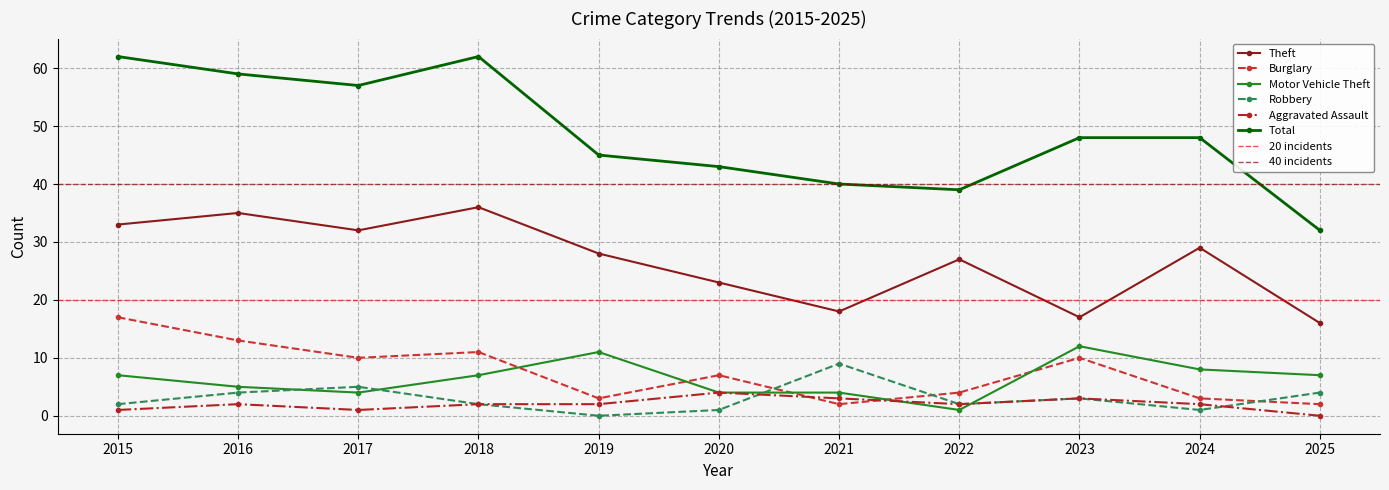

Rank the categories by Theft value from highest to lowest.

2018, 2016, 2015, 2017, 2024, 2019, 2022, 2020, 2021, 2023, 2025